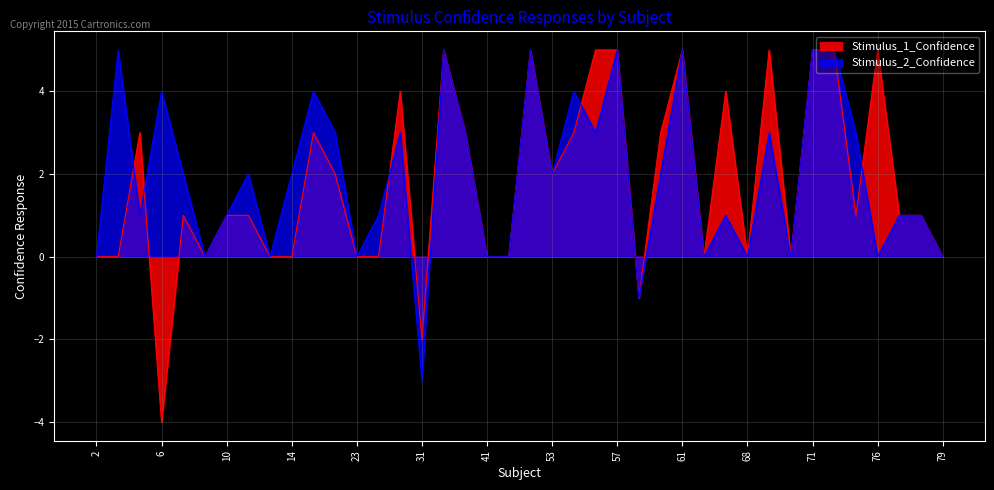

At which category does the chart reach its peak across all series?

35